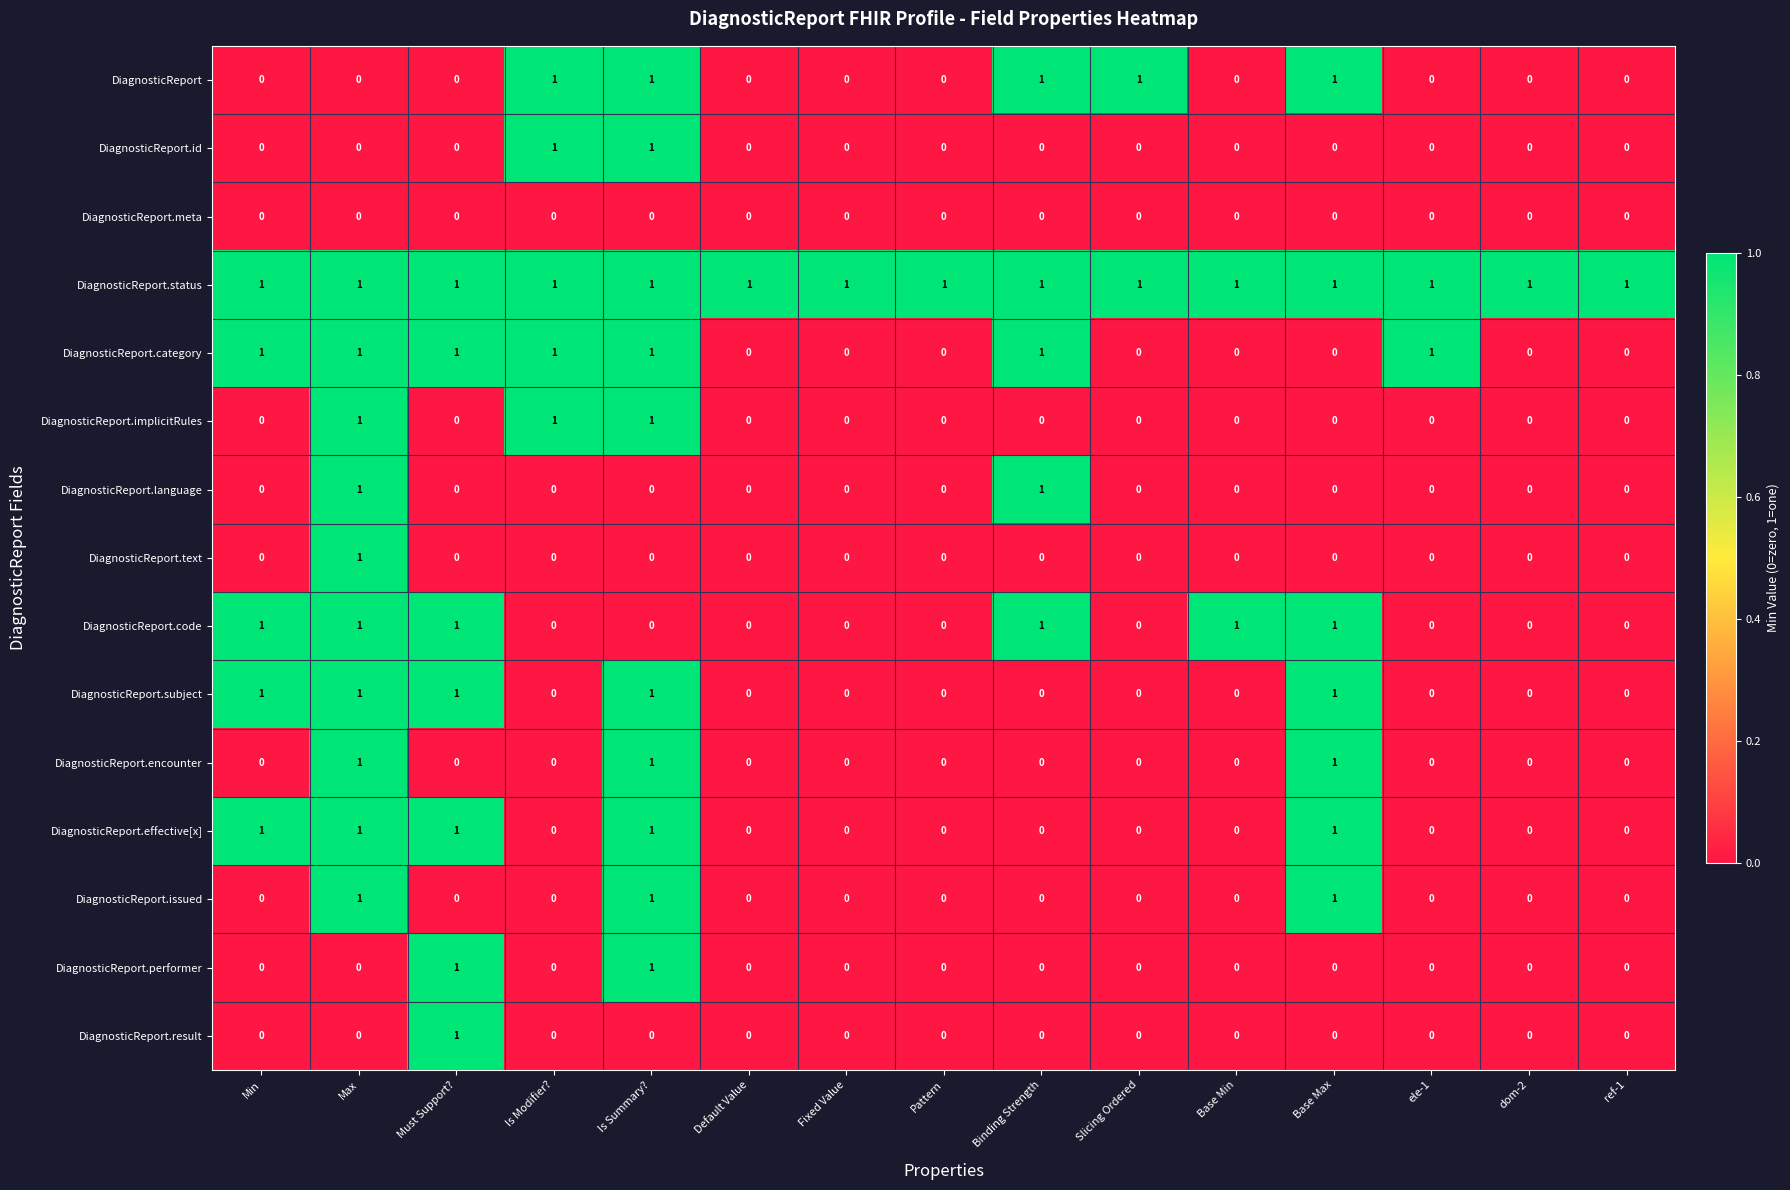

How many DiagnosticReport.id values are between 0 and 1?

15